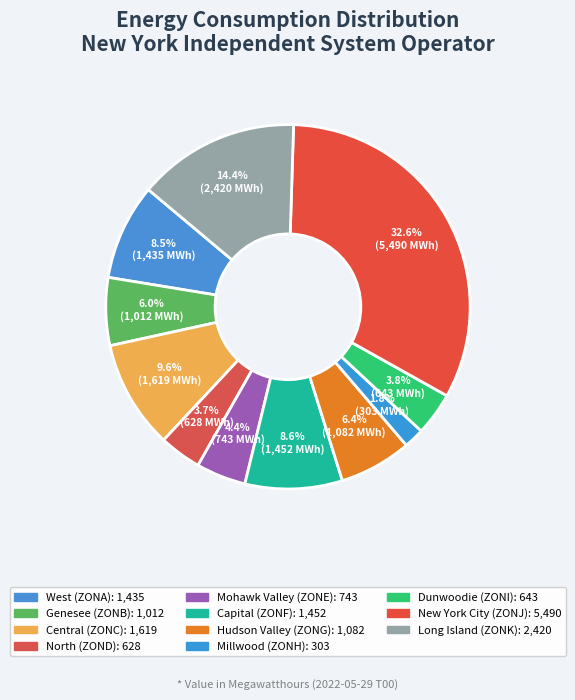

Does any single category account for the majority?

No